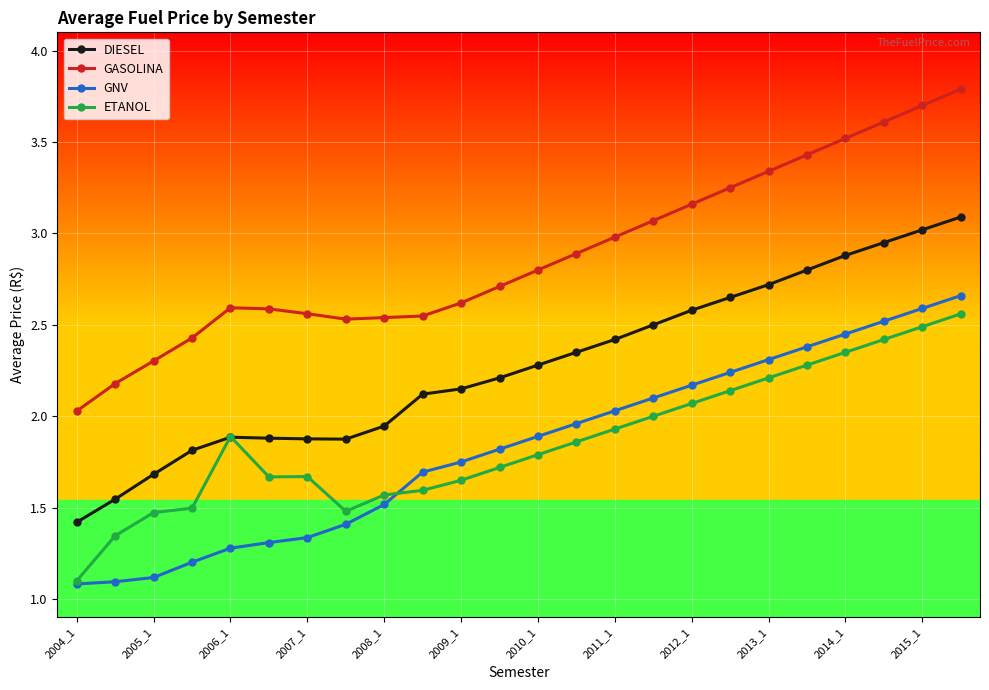

How many lines are shown in the chart?

4